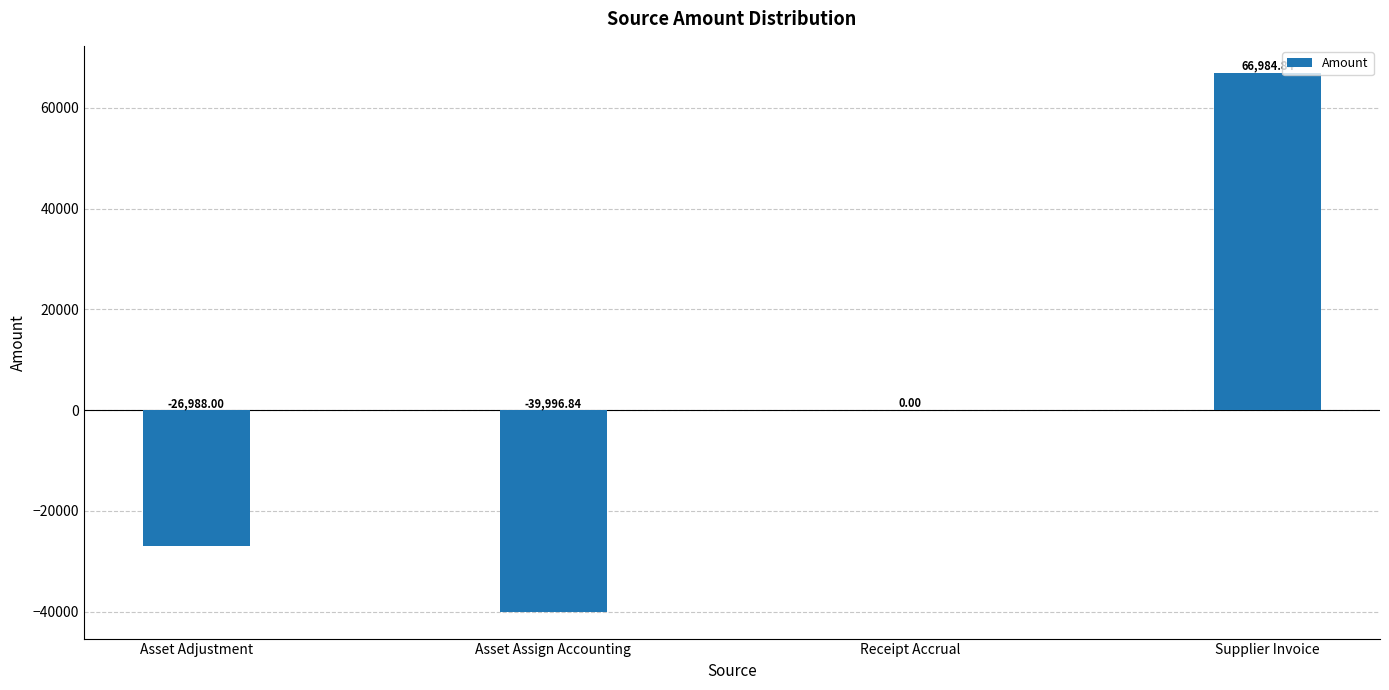

Count the number of data series in this chart.

1